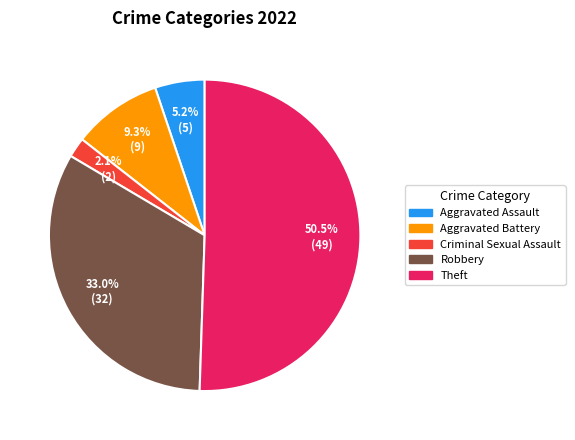

Count the number of slices in the pie.

5